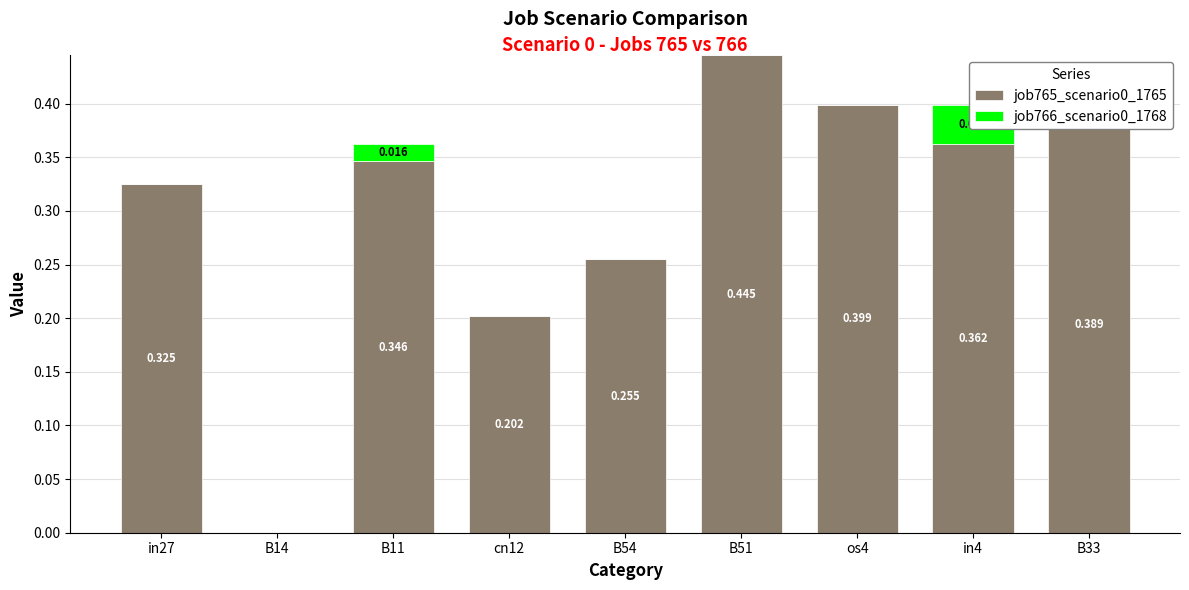

Rank the series by their maximum value, from highest to lowest.

job765_scenario0_1765, job766_scenario0_1768